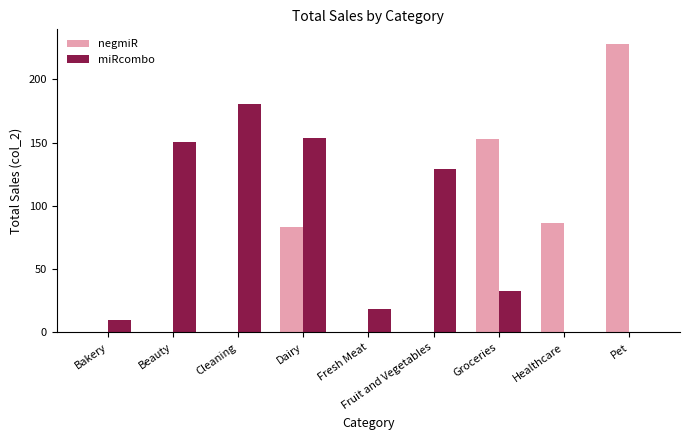

The negmiR series shows 268.5 at Groceries. True or false?

False